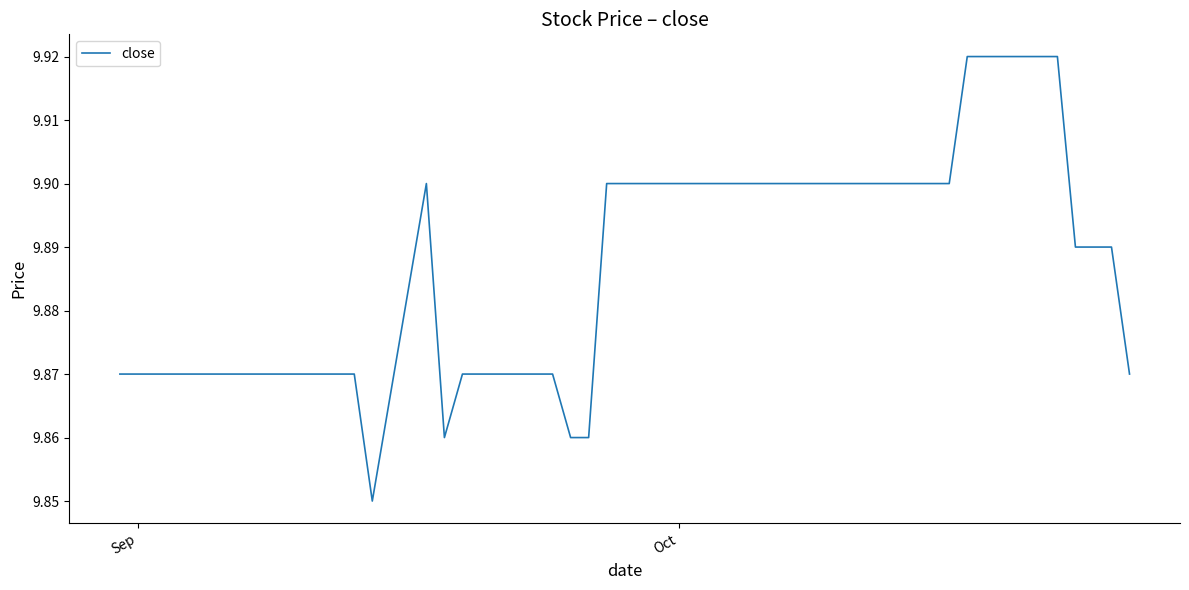

How many lines are shown in the chart?

1